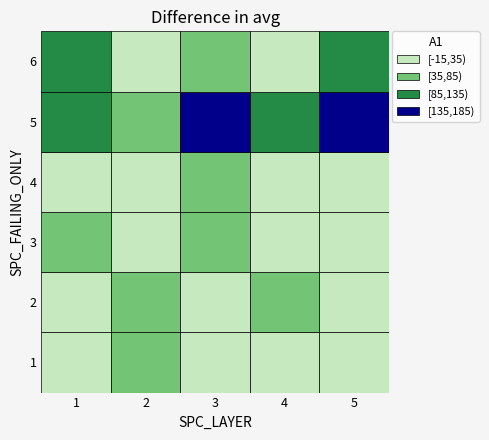

Read the 5 value at 5.

161